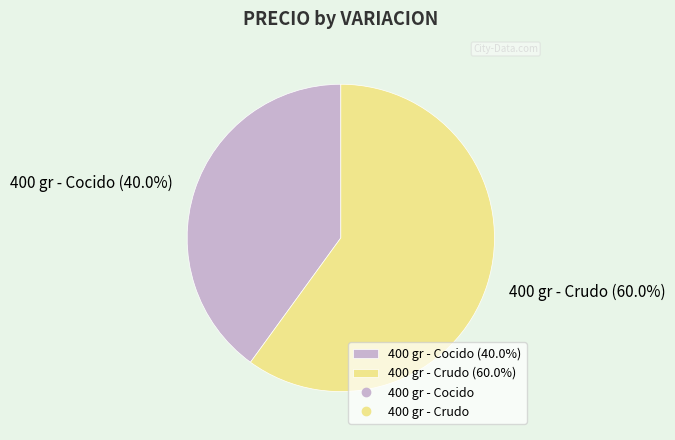

How many slices are in this pie chart?

2